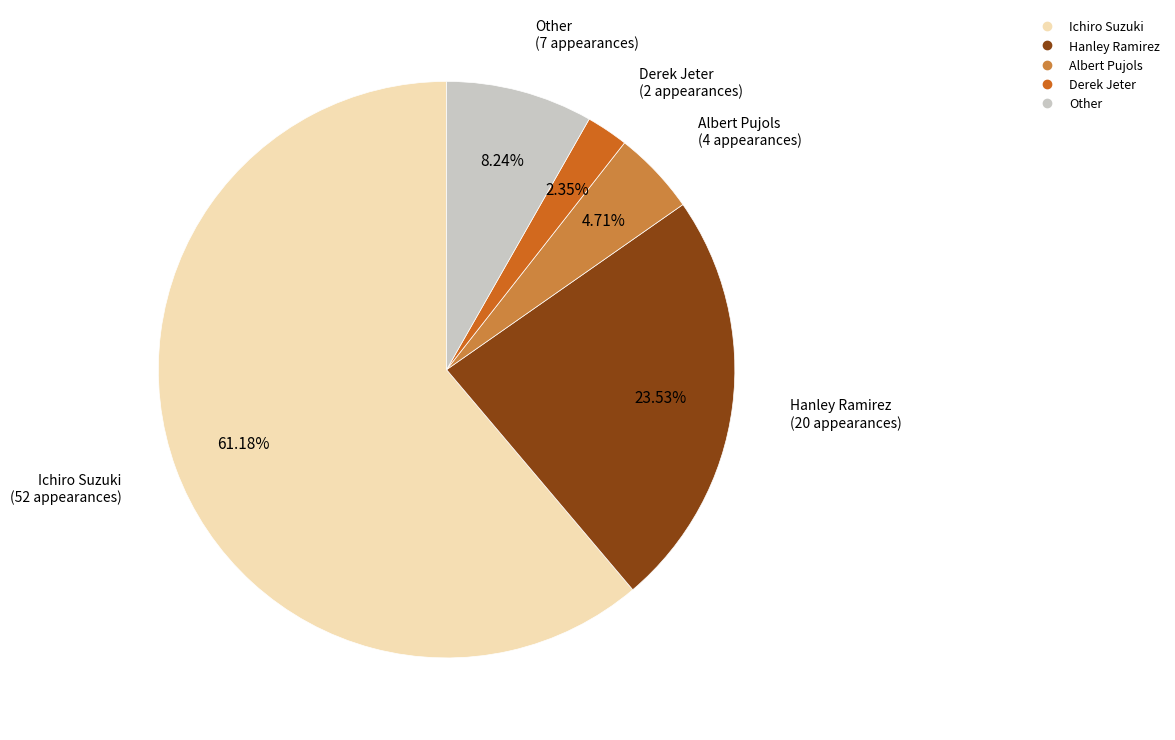

Which slice is the smallest?

Derek Jeter